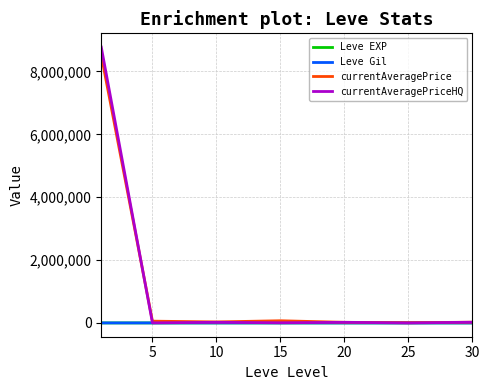

Which series has the widest spread of values?

currentAveragePriceHQ